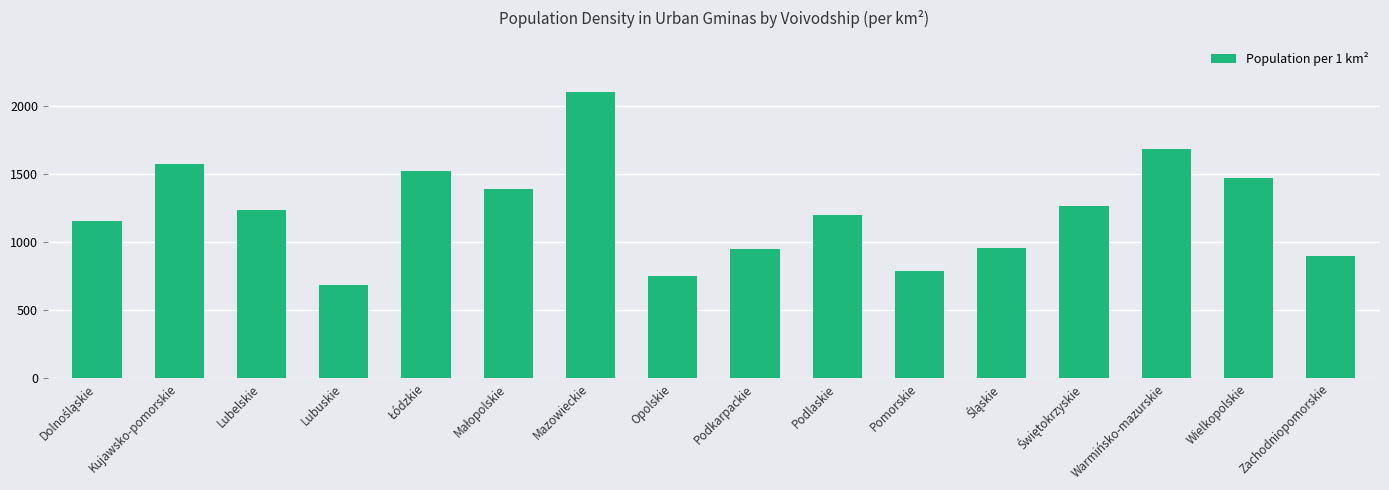

What position from the right is Lubelskie?

14